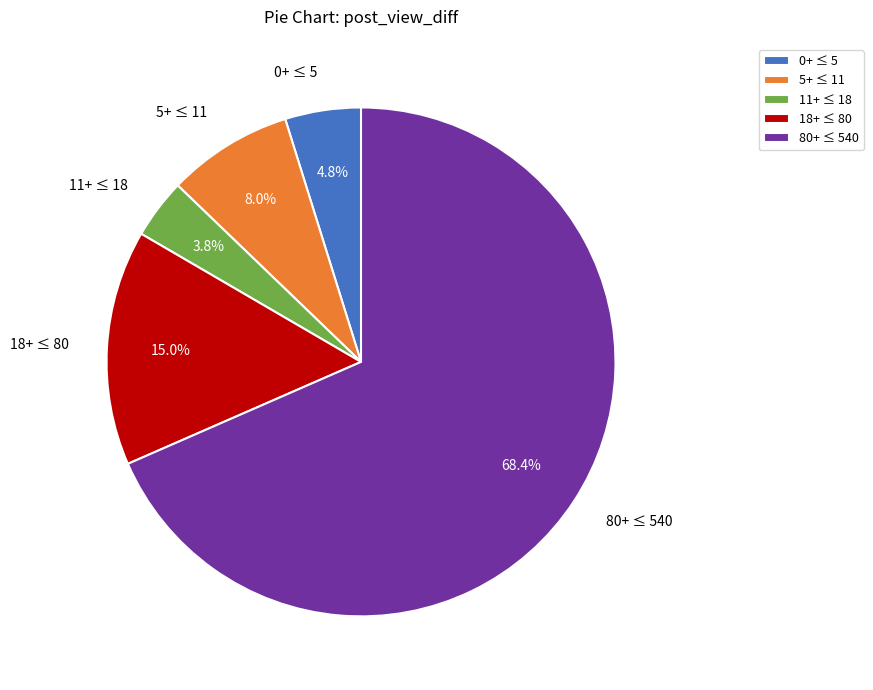

How much of the chart is everything except 18+ ≤ 80?

85.0%